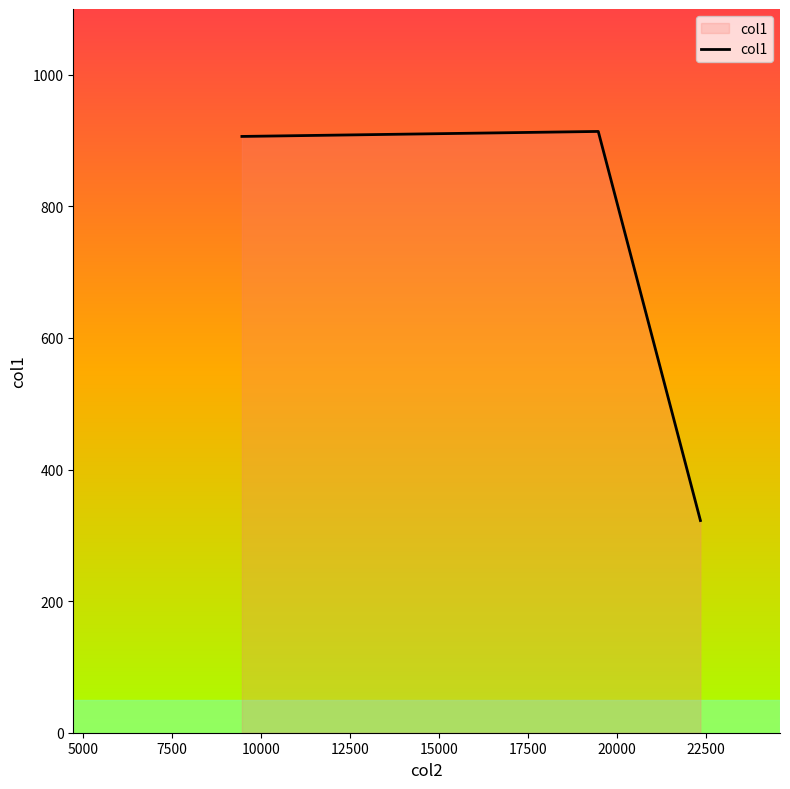

Does the chart display data point markers on the line(s)?

No